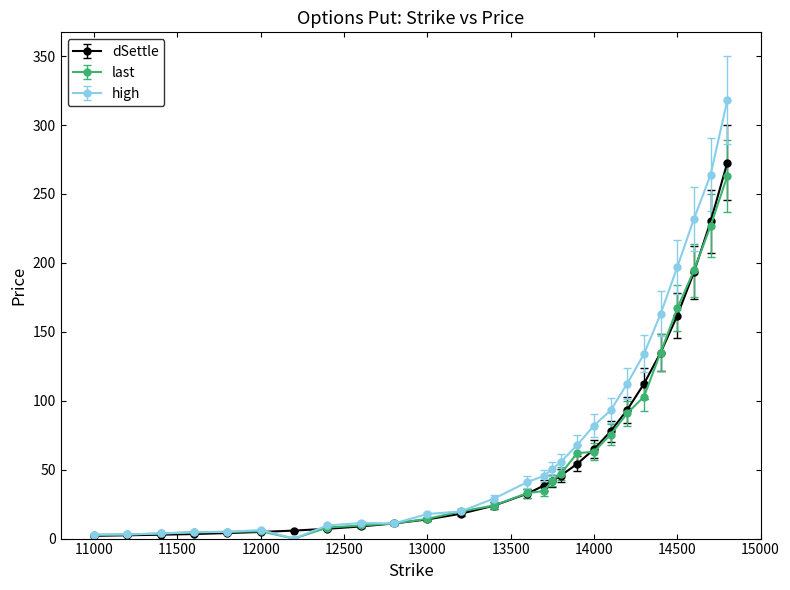

What is the sum of all dSettle values?

1661.8